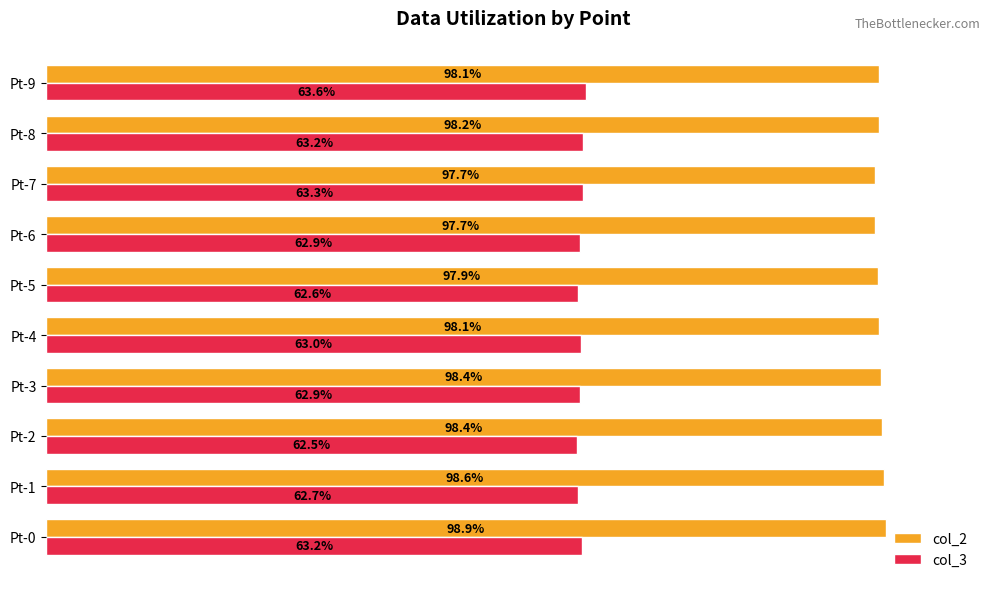

Which label corresponds to the smallest value in the chart?

Pt-2